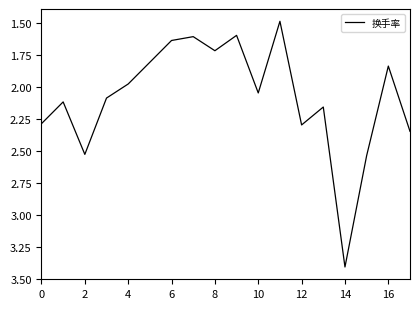

What is the greatest value displayed?

3.4